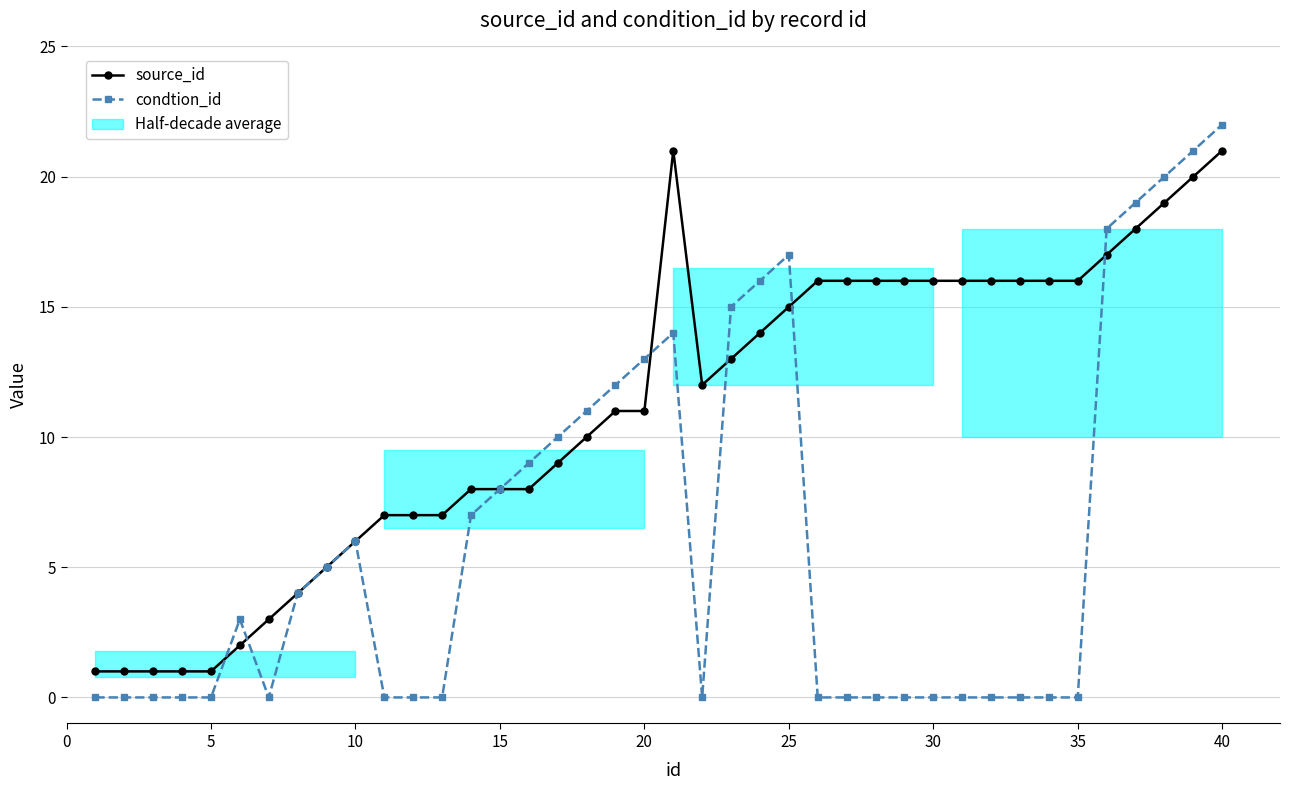

Which series has the widest spread of values?

condtion_id